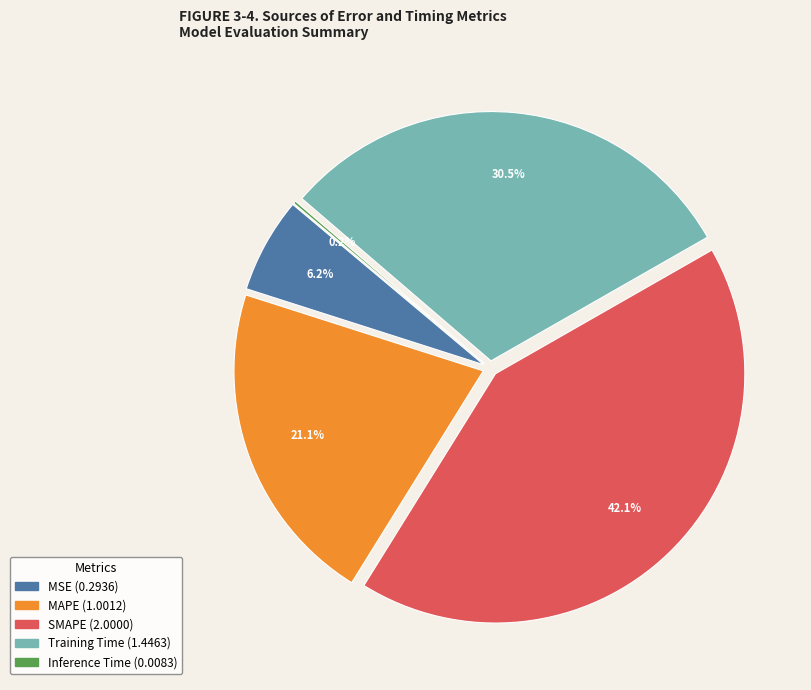

Is there a majority slice in this chart?

No